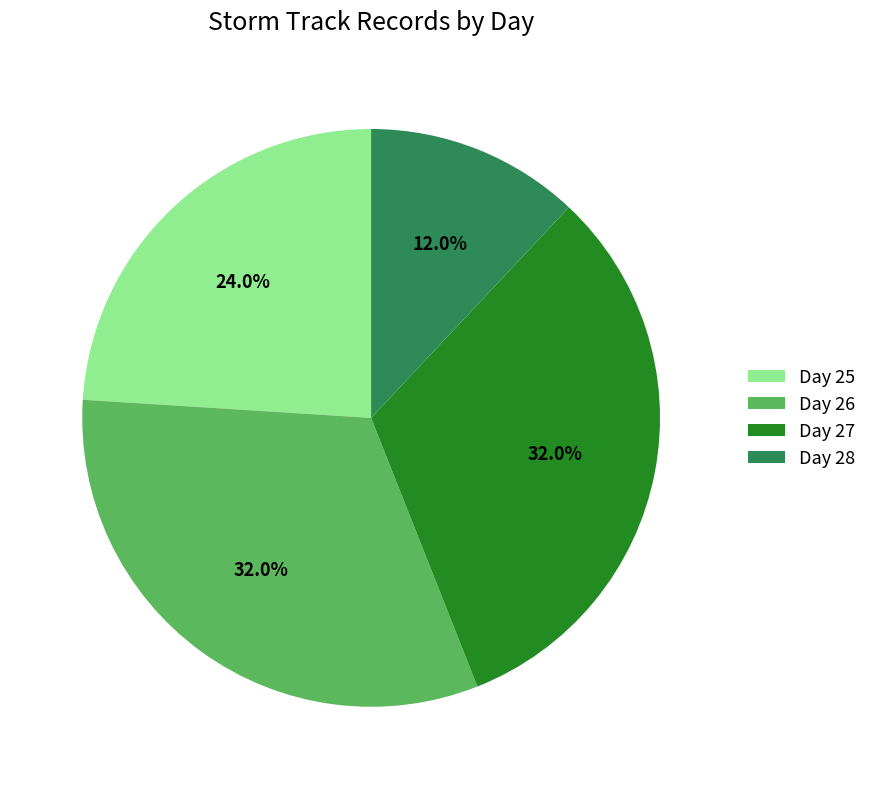

The Day 25 slice represents 24% of the pie. True or false?

True